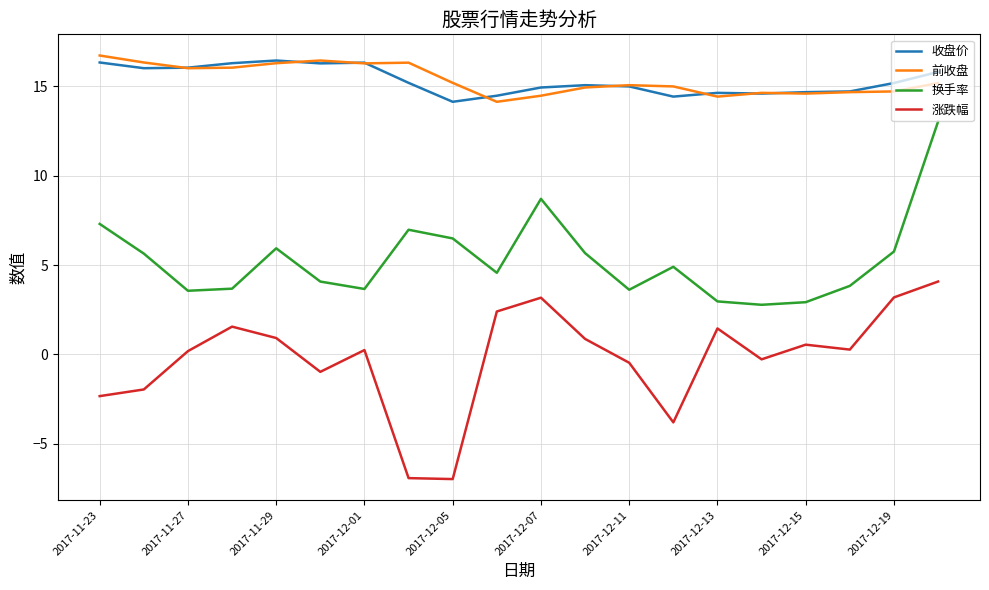

True or false: 收盘价 and 换手率 intersect in this chart.

False